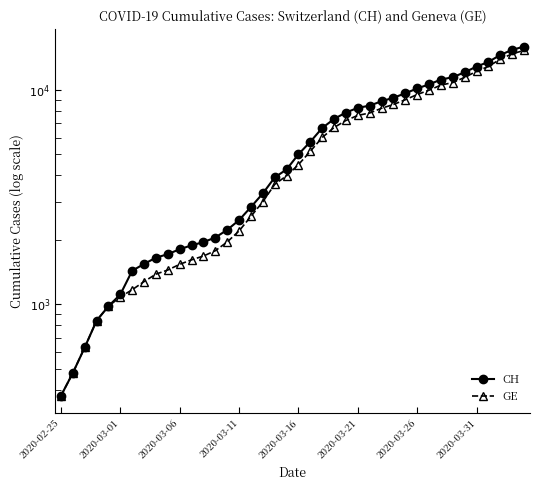

Where does the GE series first go above 4485?

21